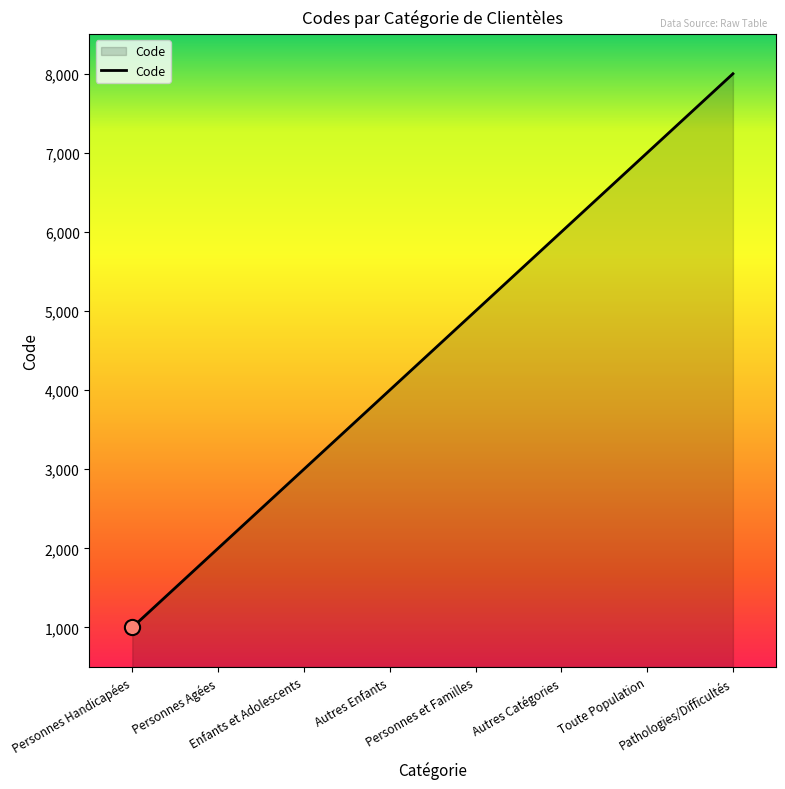

What is the ratio of the value at Autres Enfants to the value at Personnes et Familles?

0.8